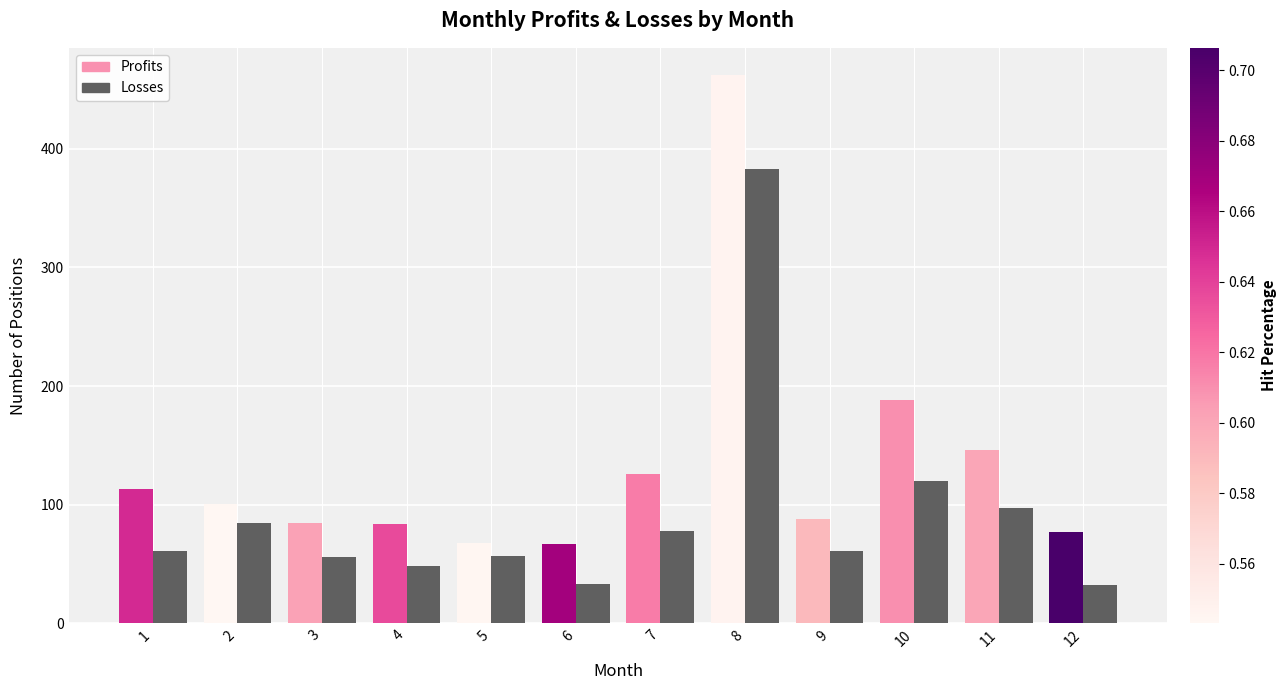

Is it true that the value at 9 is 61?

True